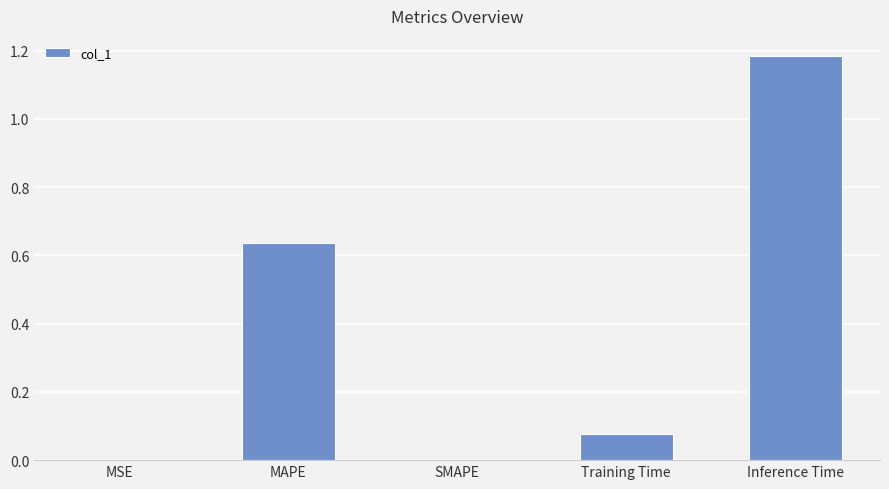

True or false: the data shows 0.5 at SMAPE.

False